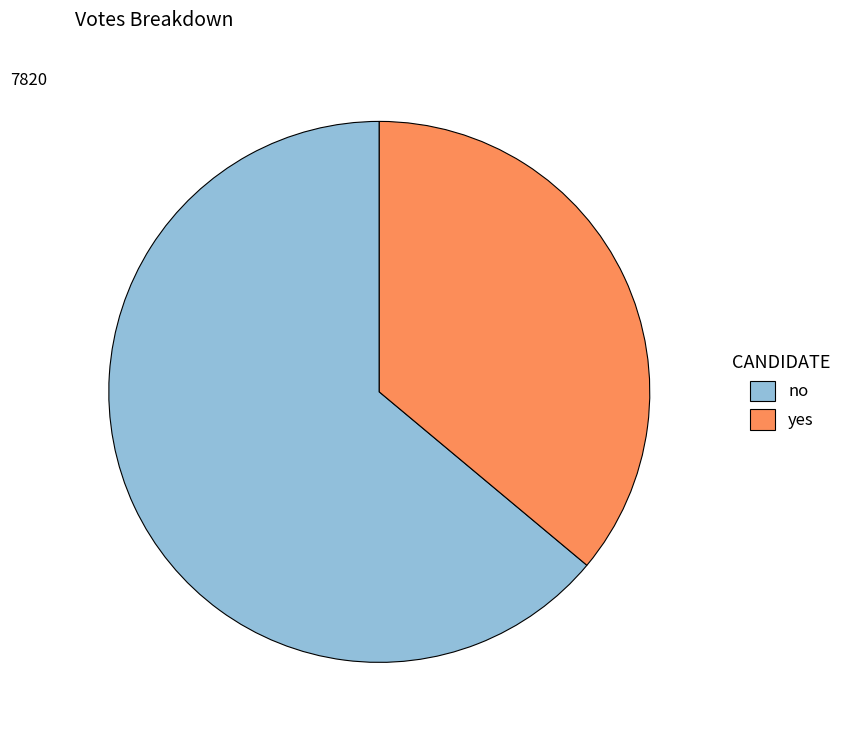

Which slice is the smallest?

yes